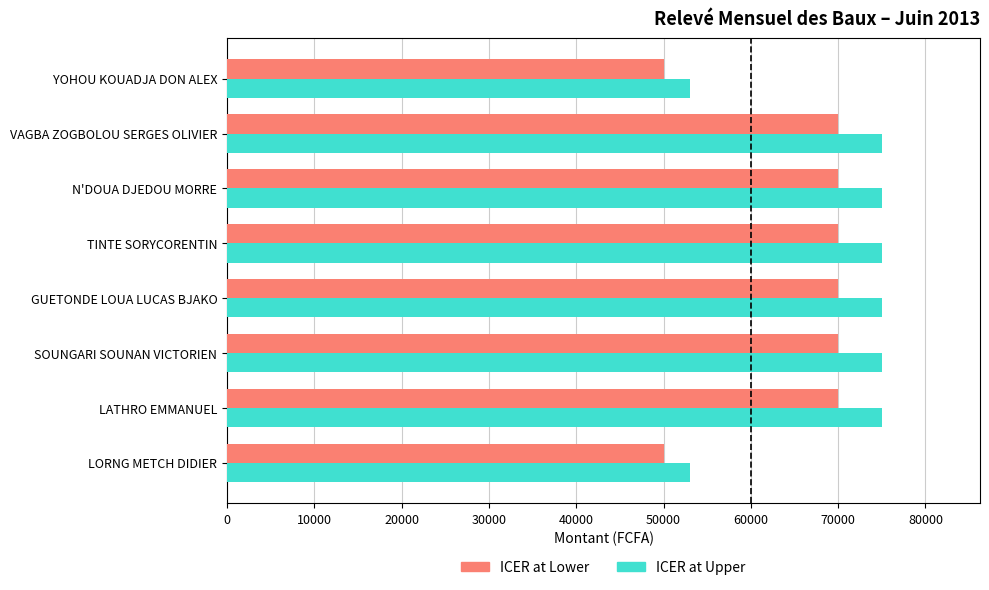

Read the ICER at Lower value at VAGBA ZOGBOLOU SERGES OLIVIER.

70000